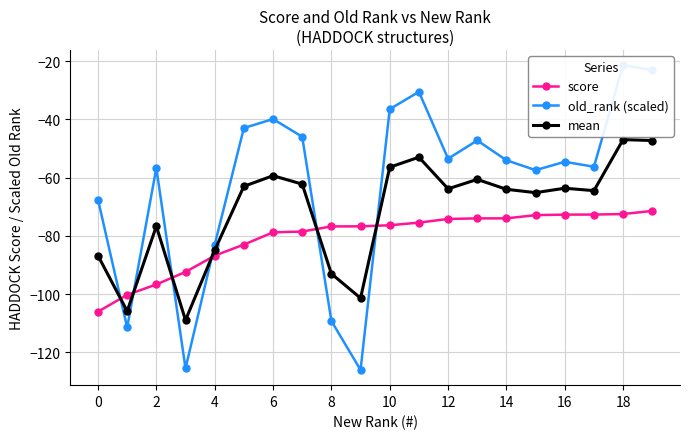

Which series has the largest total across all categories?

old_rank (scaled)